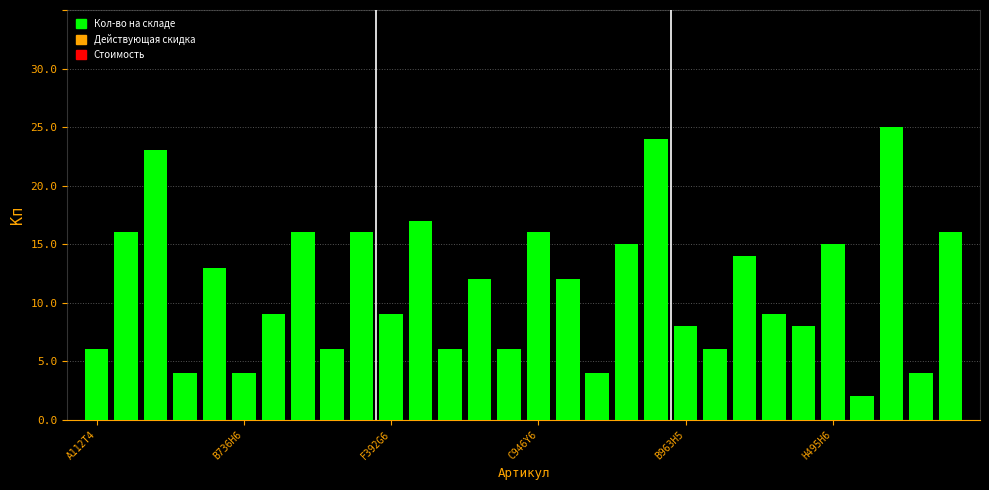

What is the sum of all values?

341